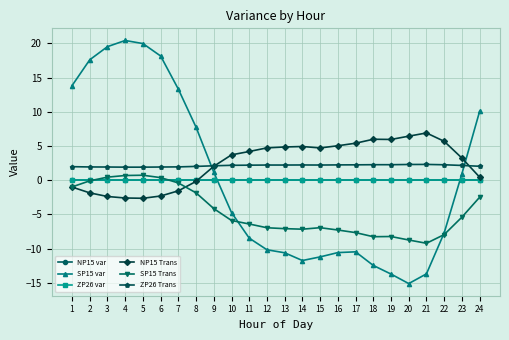

Rank the categories by NP15 var value from lowest to highest.

1, 2, 3, 4, 5, 6, 7, 8, 9, 10, 11, 12, 13, 14, 15, 16, 17, 18, 19, 20, 21, 22, 23, 24